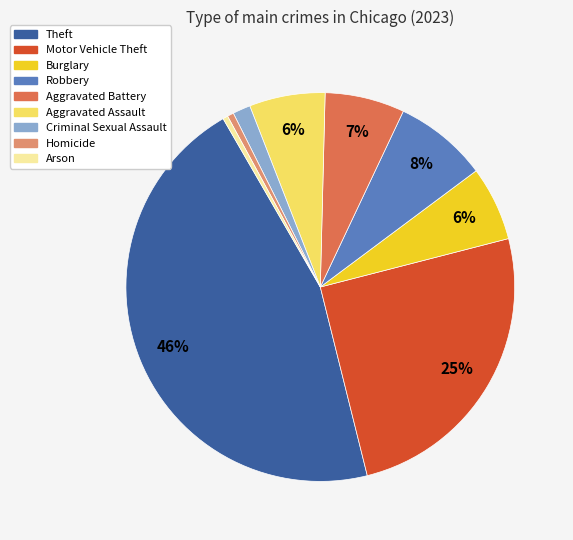

How many segments does this pie chart have?

9